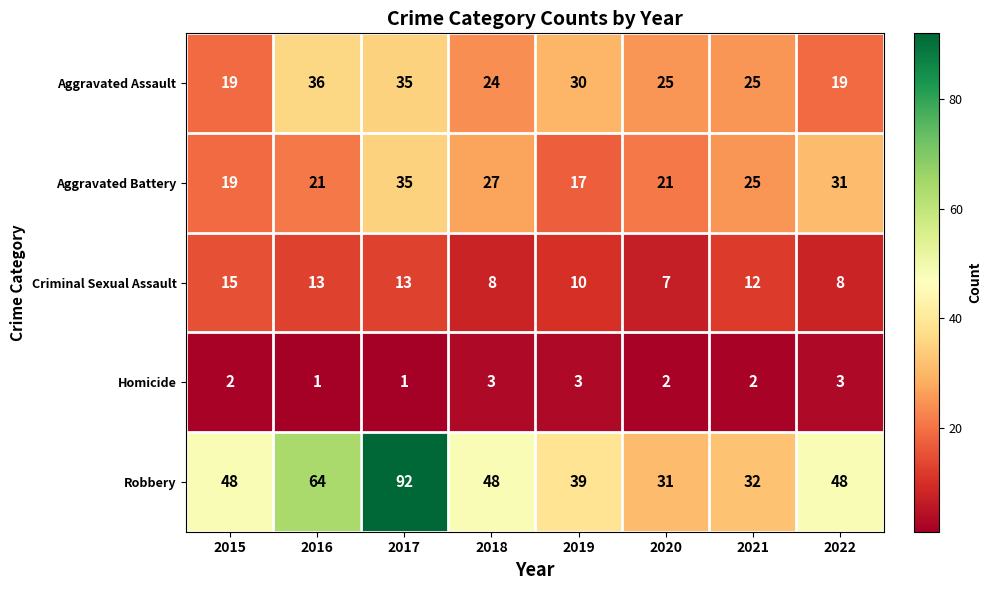

Count the Aggravated Battery values in the range 21 to 31.

5